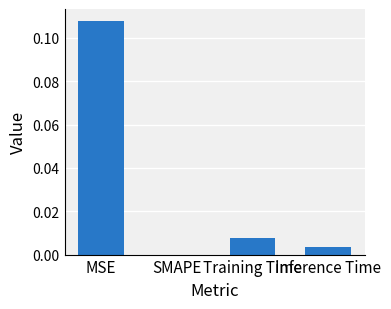

Is it true that the value at SMAPE is 0.1?

False